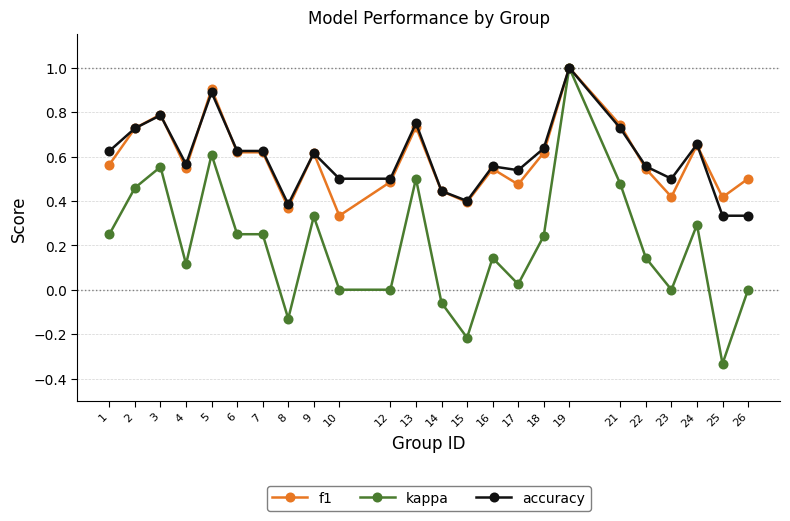

The value of f1 at 17 is 0.2. True or false?

False